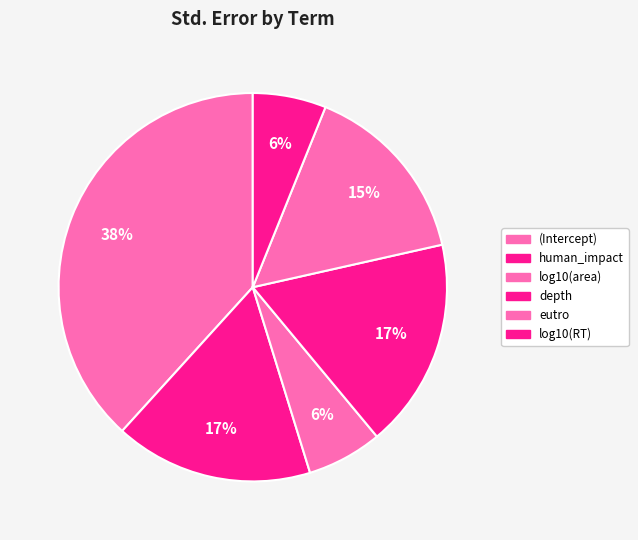

How many slices are in this pie chart?

6